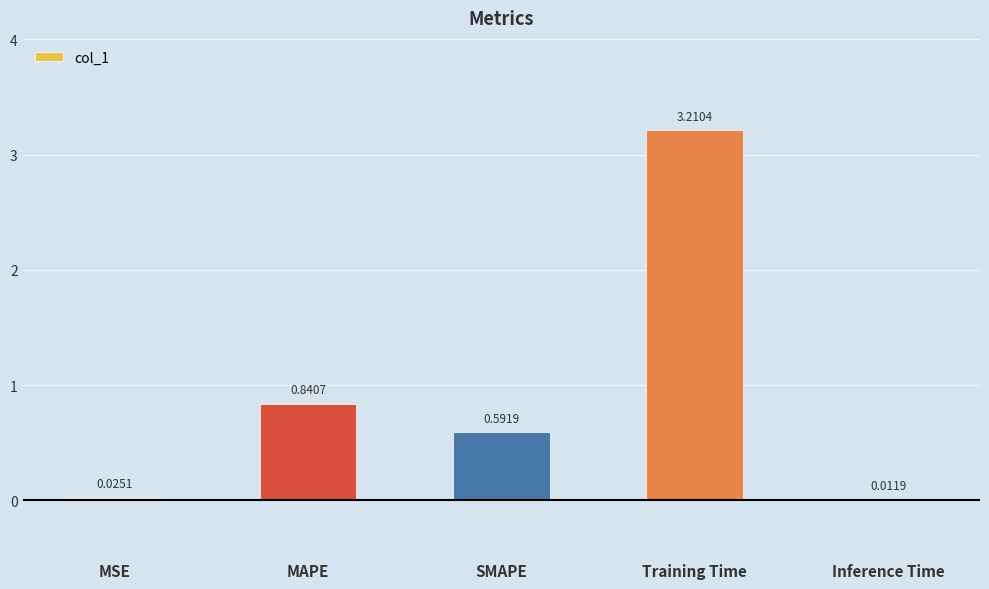

What is the sum of the values at MAPE and SMAPE?

1.4